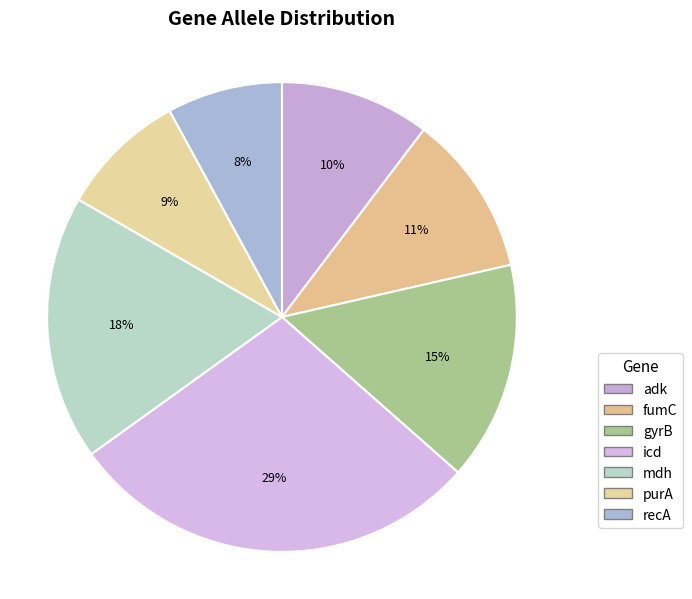

Count the number of slices in the pie.

7